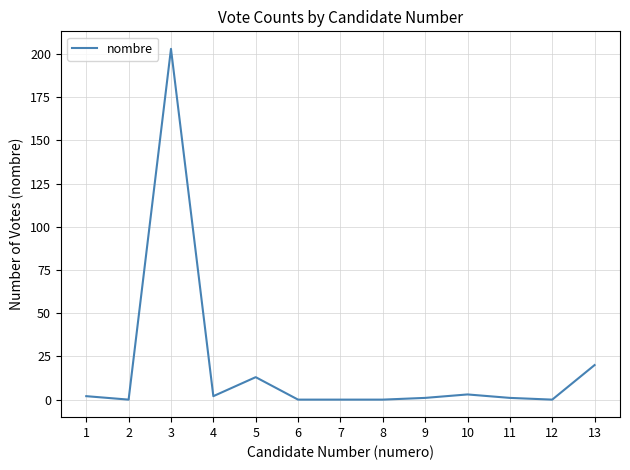

Reading right to left, list all the values displayed in this chart.

20	0	1	3	1	0	0	0	13	2	203	0	2